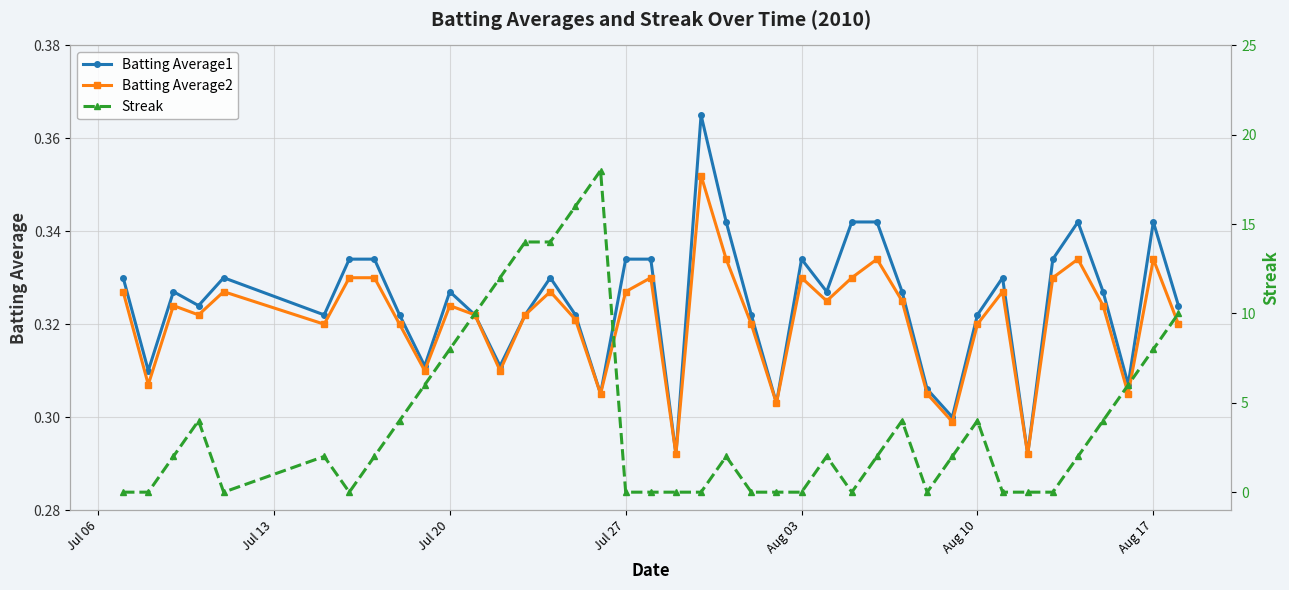

True or false: Batting Average2 has more than 2 points higher than both neighbors.

True